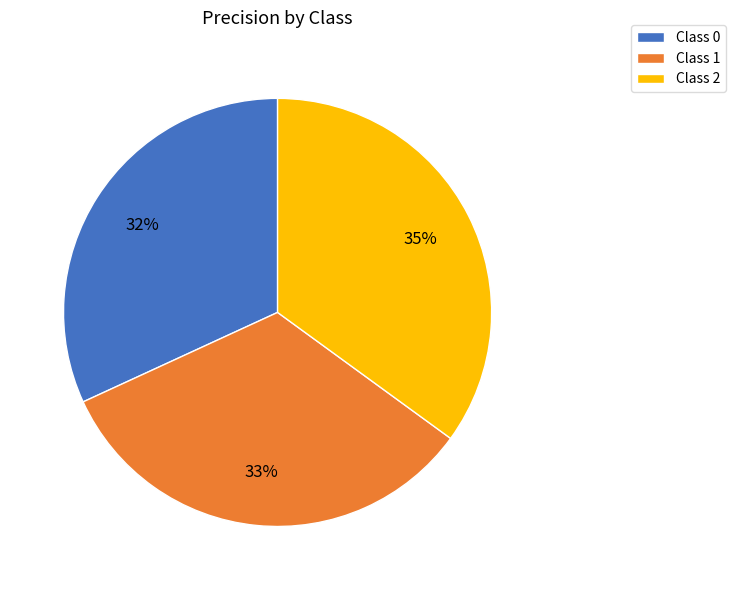

To the nearest percent, what is the difference between the largest and smallest slice percentages?

3%